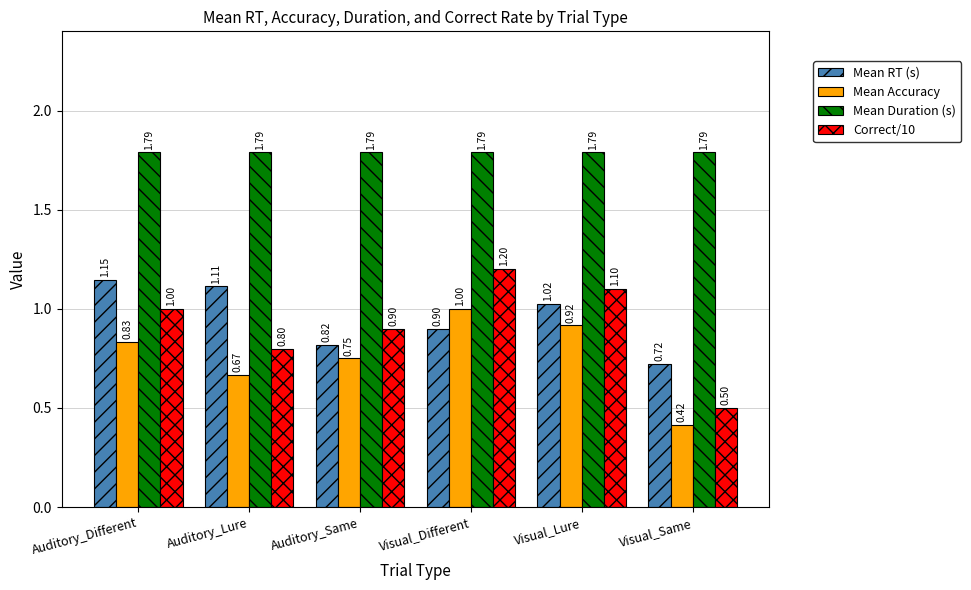

At which label does Mean Accuracy reach its peak?

Visual_Different